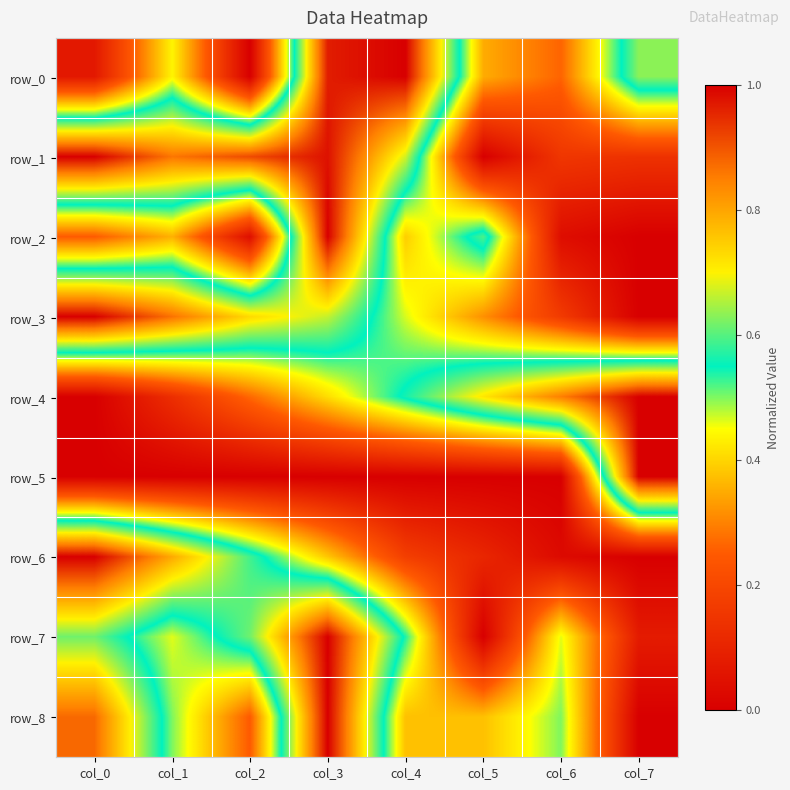

Rank the series by their maximum value, from highest to lowest.

row_0, row_1, row_2, row_3, row_4, row_5, row_6, row_7, row_8